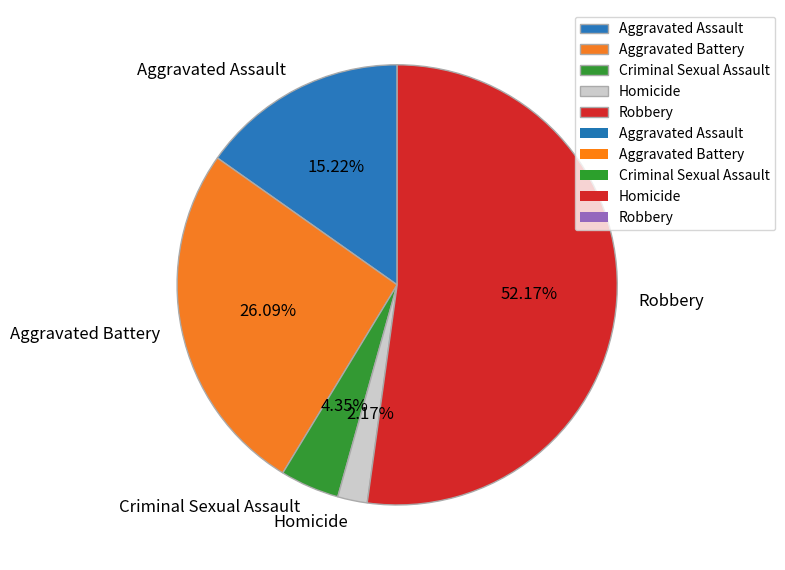

How many slices are in this pie chart?

5